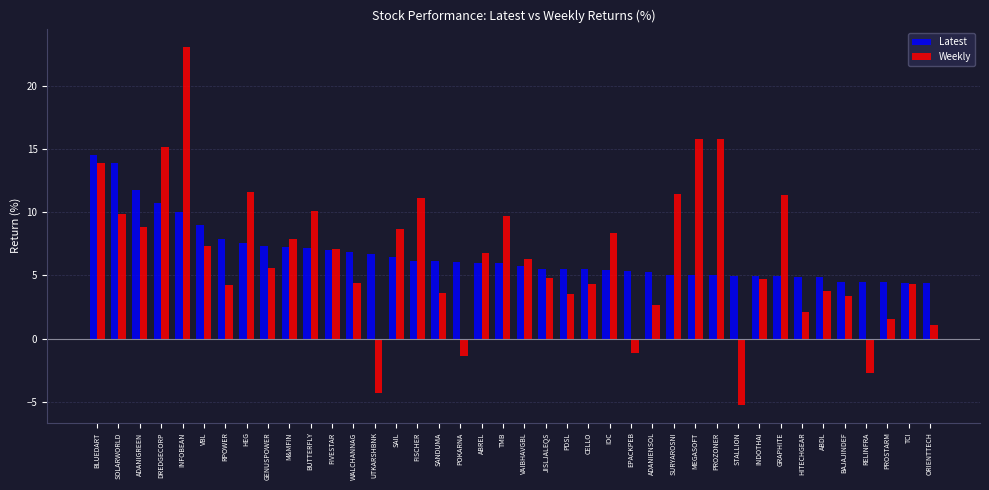

What is the approximate value of Latest at FISCHER?

6.2